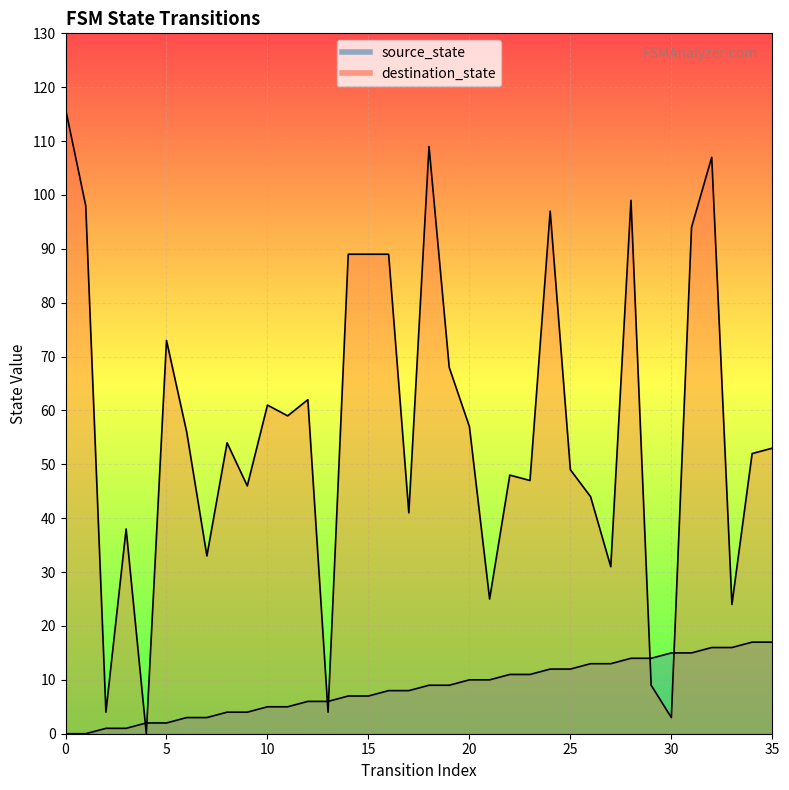

Is it true that source_state equals 14 at 29?

True